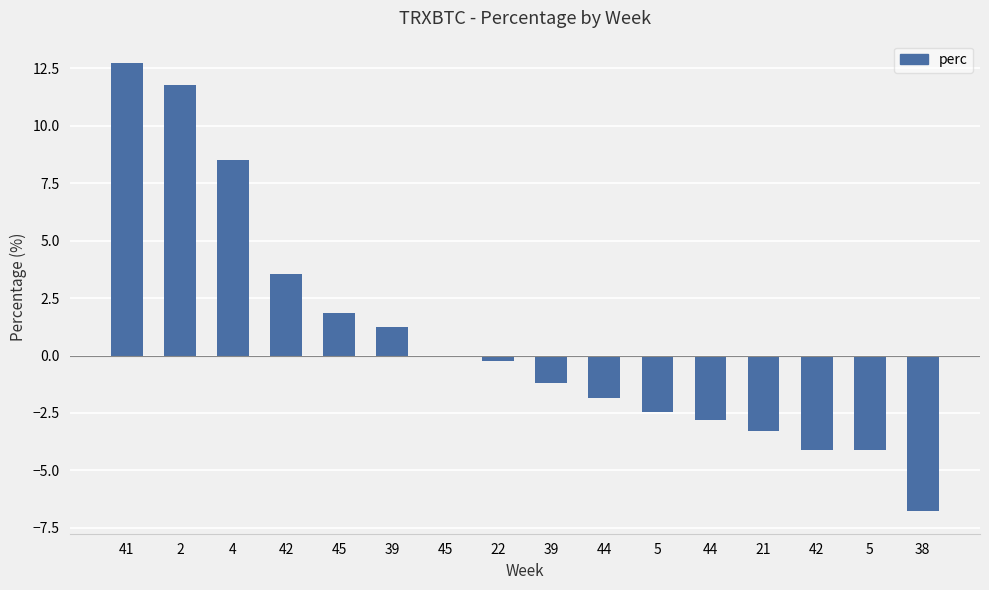

Reading left to right, transcribe all the data shown in this chart.

12.7	11.8	8.5	3.6	1.9	1.2	0.0	-0.2	-1.2	-1.9	-2.5	-2.8	-3.3	-4.1	-4.1	-6.8